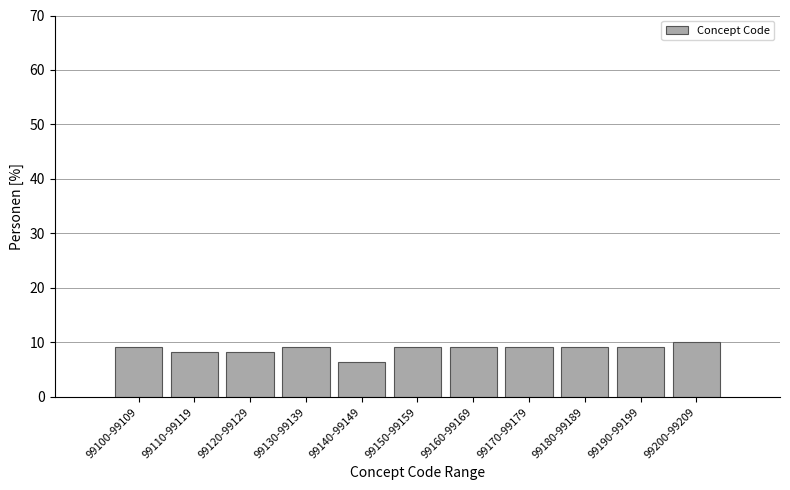

Reading left to right, extract all data points from this chart.

9.1	8.2	8.2	9.1	6.4	9.1	9.1	9.1	9.1	9.1	10.0